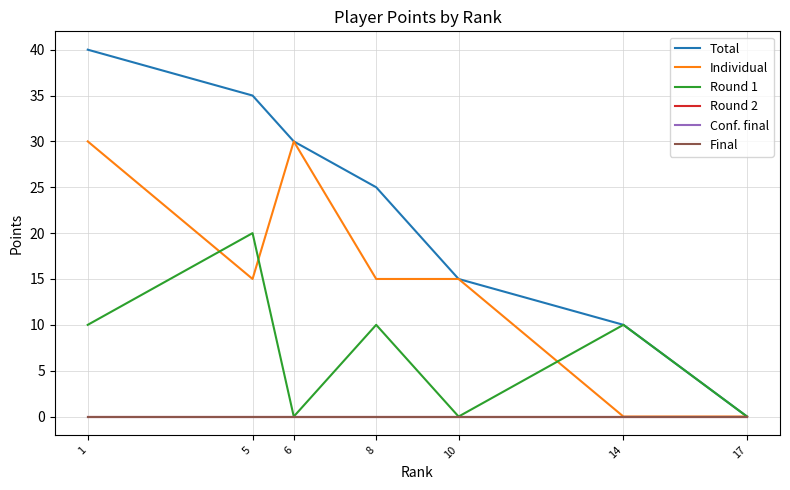

The value of Total at 1 is 22. True or false?

False